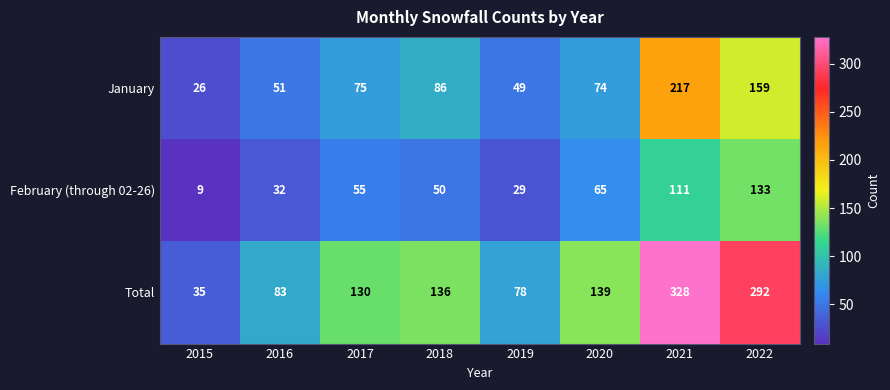

At which category is the sum across all series the highest?

2021